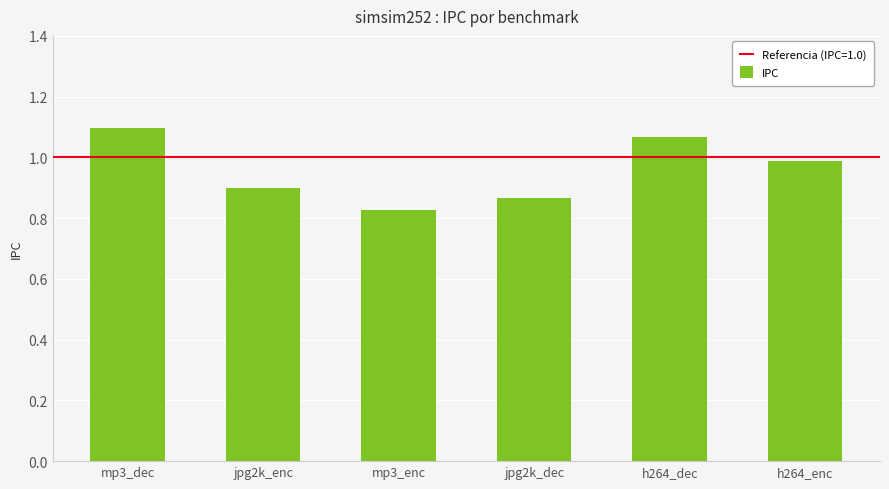

Between jpg2k_enc and h264_enc, which is larger?

h264_enc